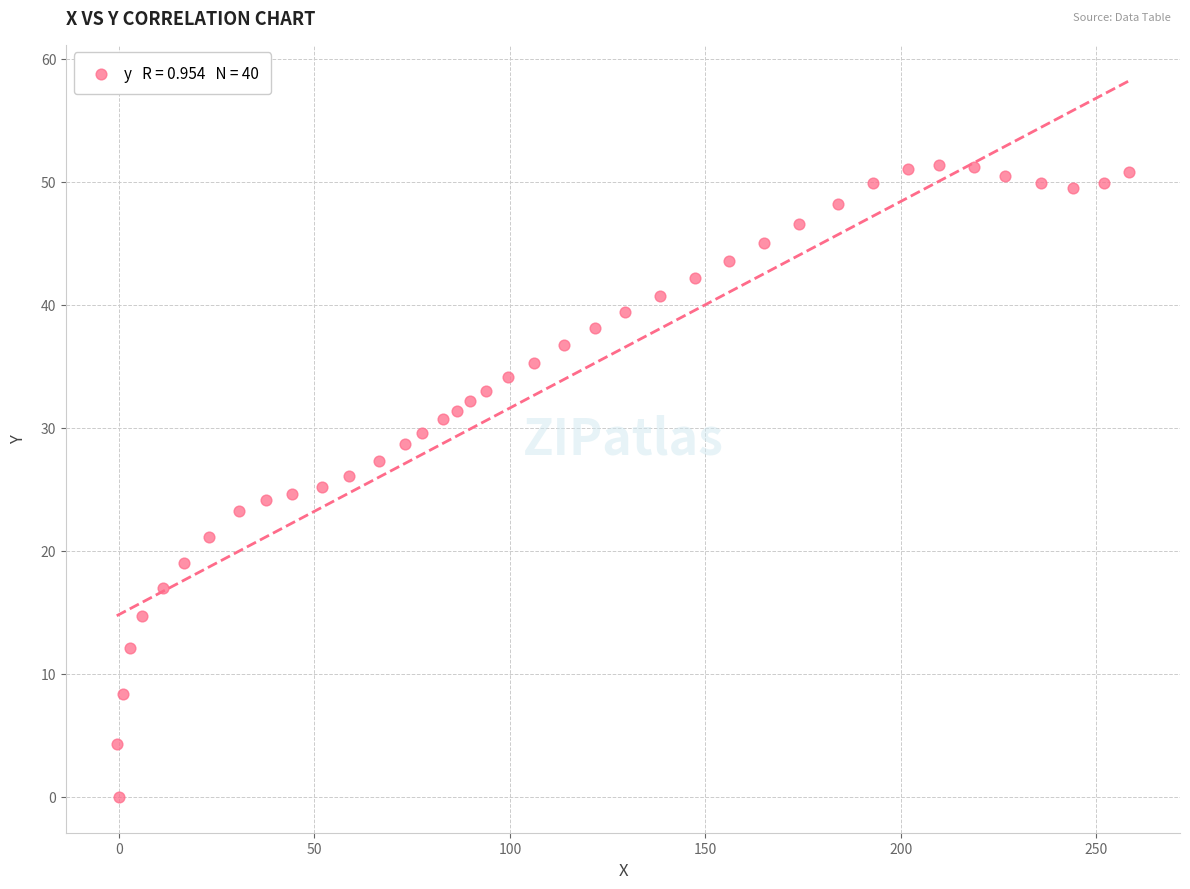

What is the range of X values (max minus min)?

259.1